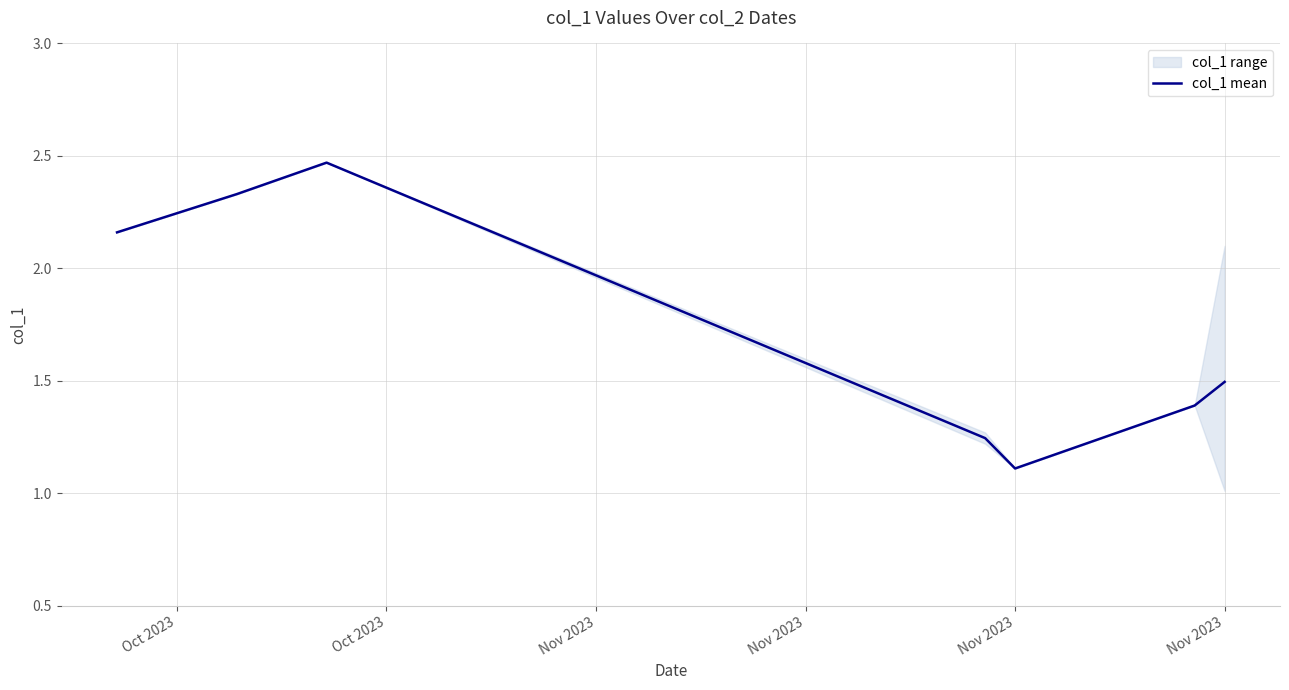

How many lines are shown in the chart?

1